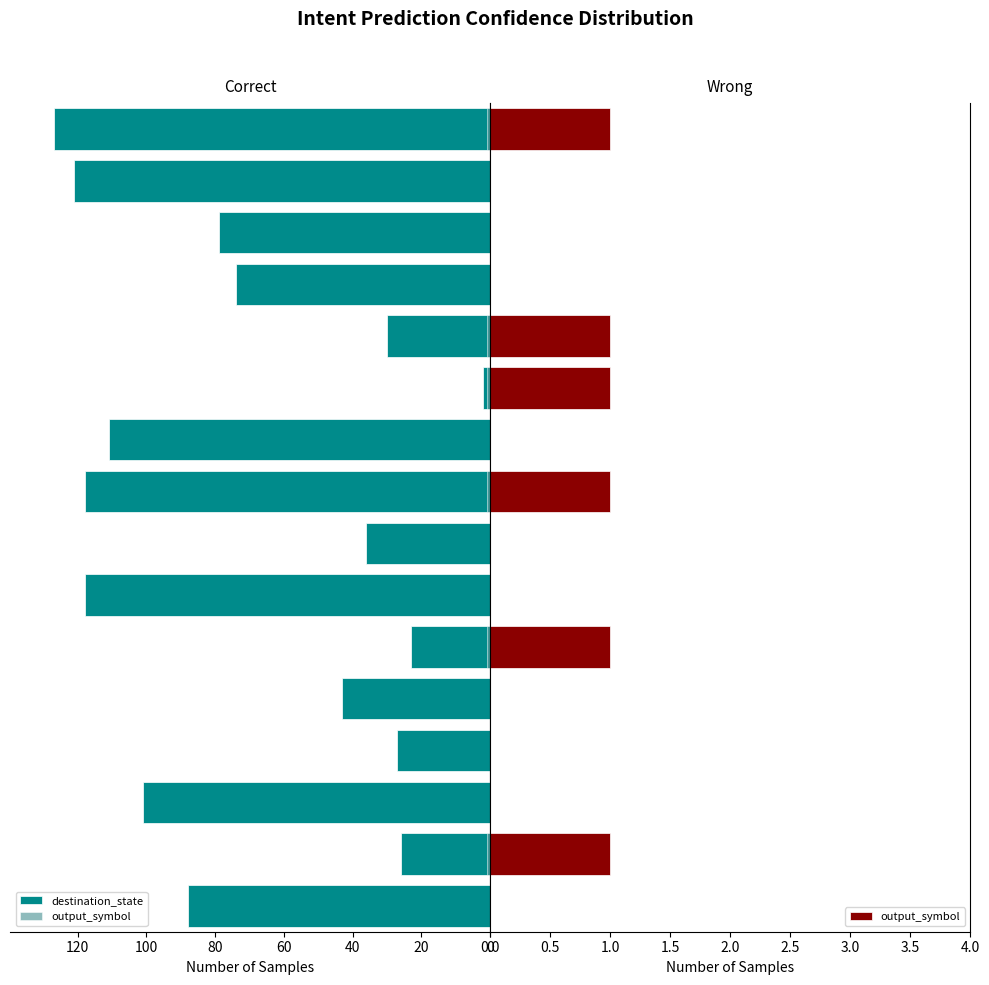

What position from the left is 8?

9